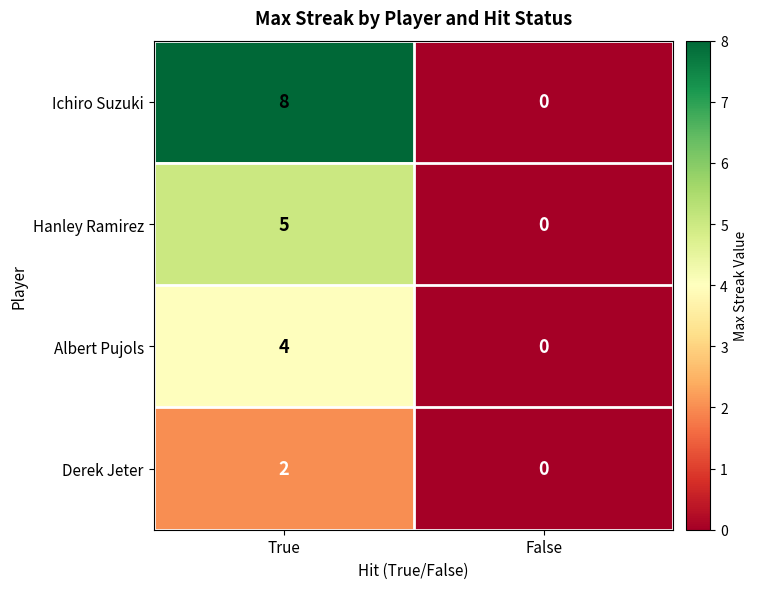

Read the Ichiro Suzuki value at True.

8